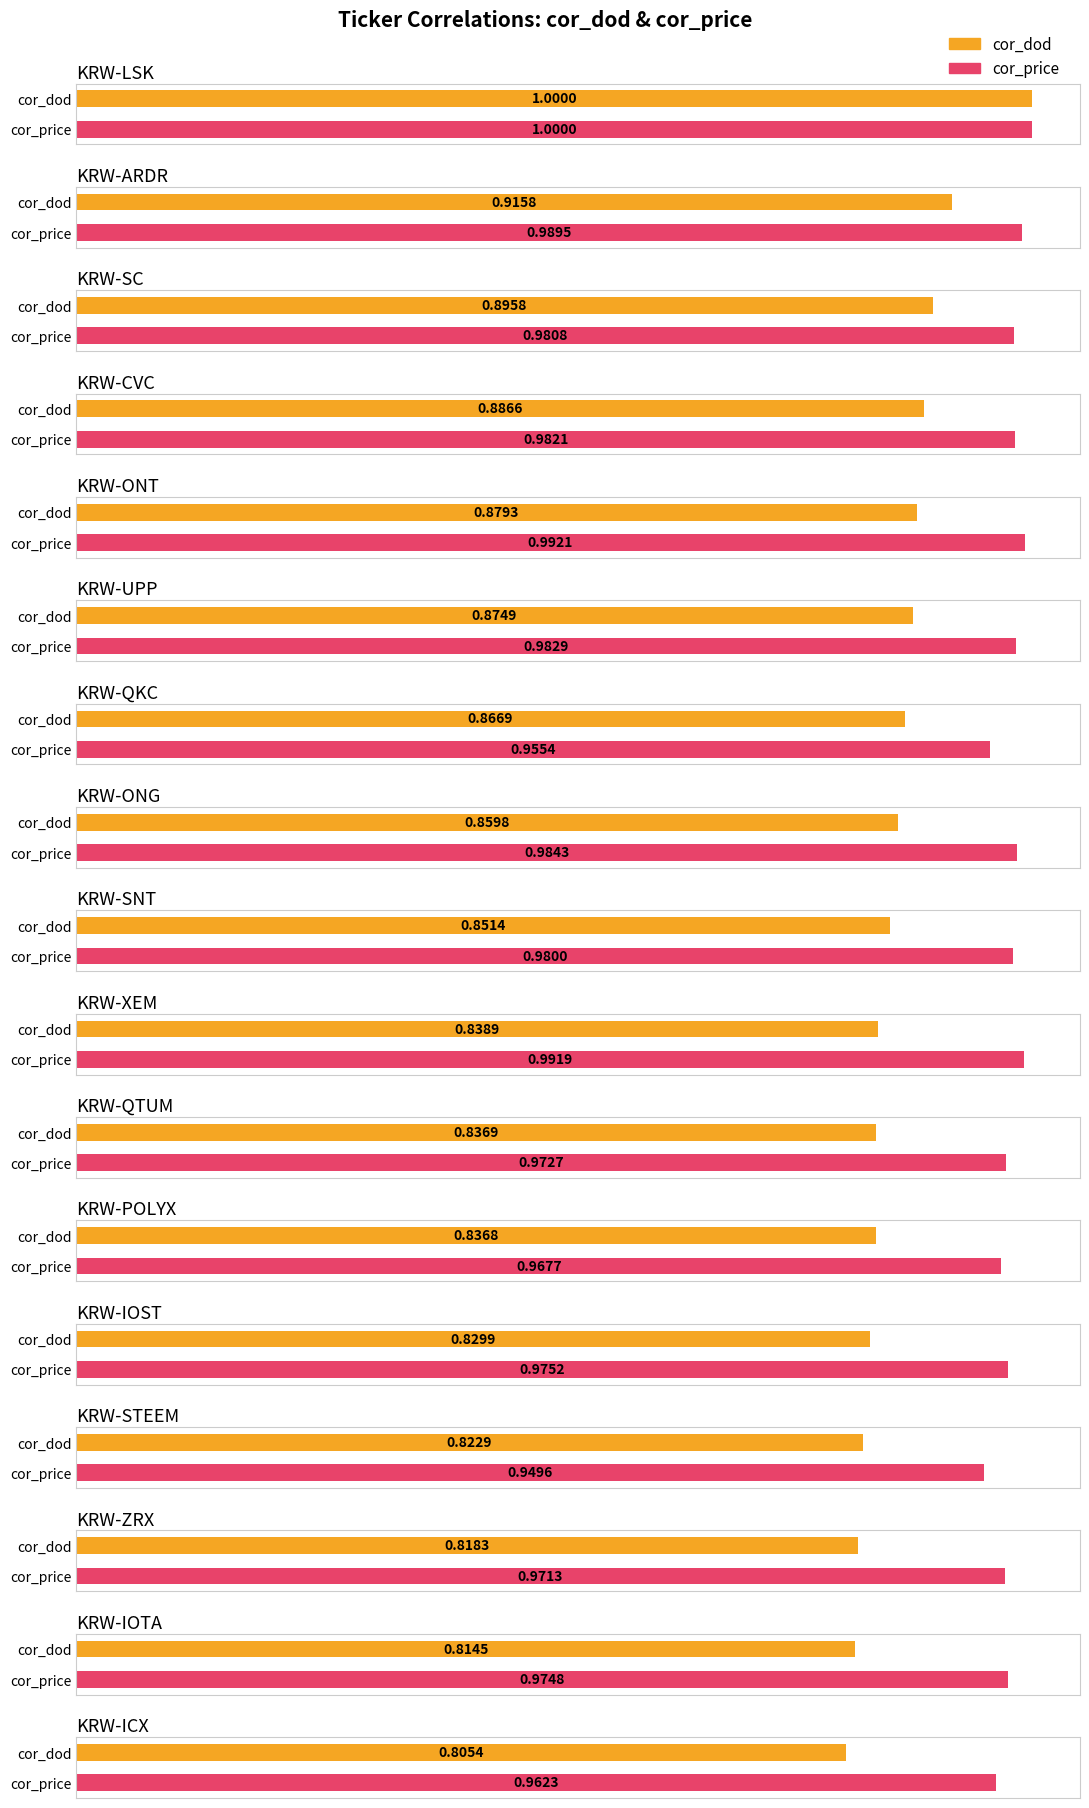

Reading right to left, what are all the values shown in this chart?

cor_dod: 0.8	0.8	0.8	0.8	0.8	0.8	0.8	0.8	0.9	0.9	0.9	0.9	0.9	0.9	0.9	0.9	1.0
cor_price: 1.0	1.0	1.0	0.9	1.0	1.0	1.0	1.0	1.0	1.0	1.0	1.0	1.0	1.0	1.0	1.0	1.0